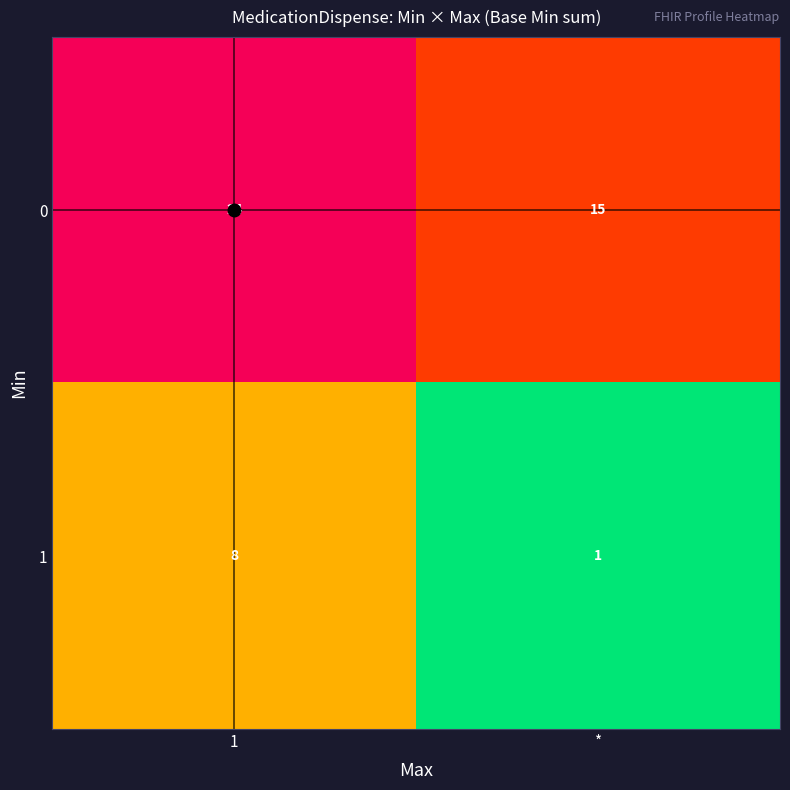

The 0 series shows 10 at *. True or false?

False